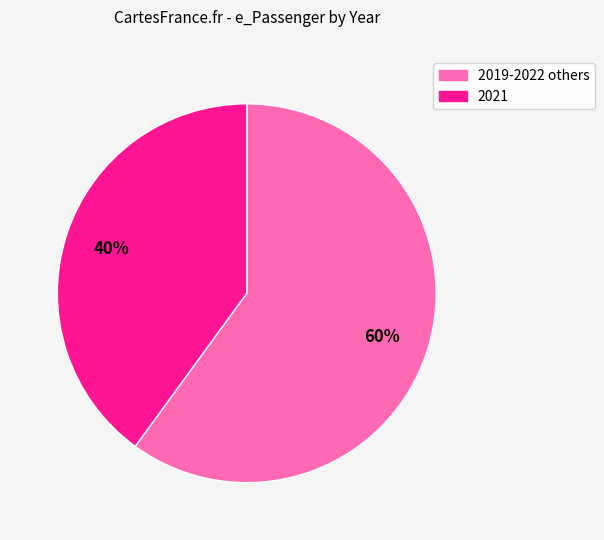

Is there a majority slice in this chart?

Yes